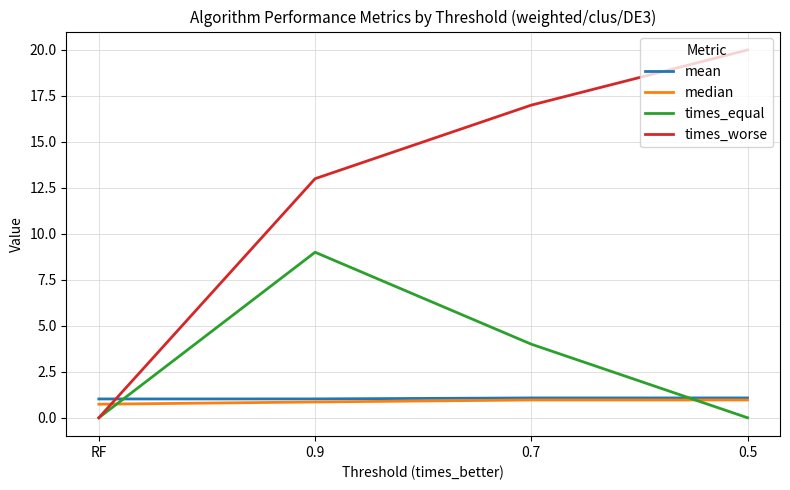

Read the mean value at 0.7.

1.1